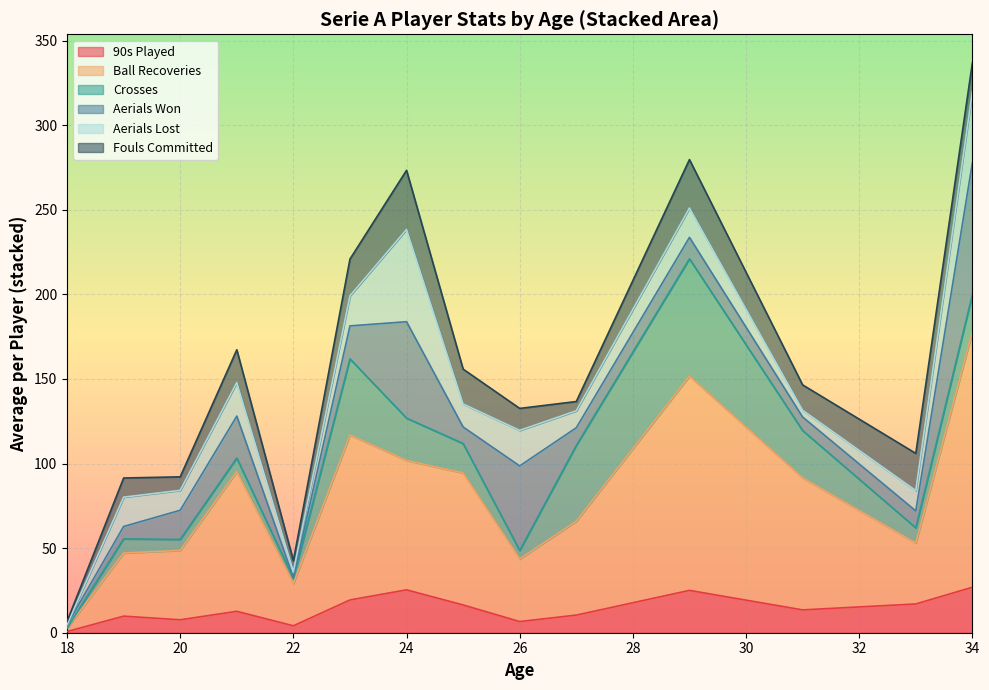

What is the highest value of the 90s Played series?

26.9